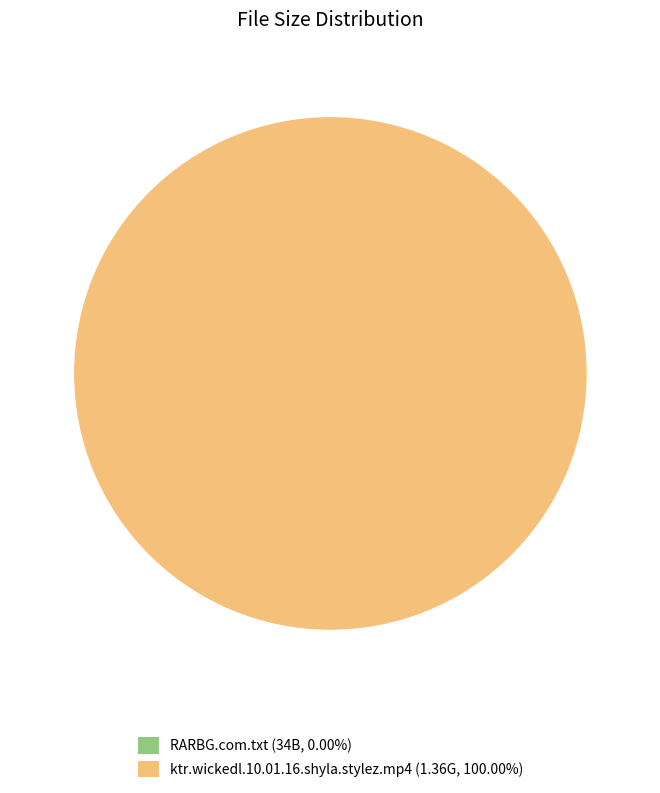

Does ktr.wickedl.10.01.16.shyla.stylez.mp4 (1.36G, 100.00%) represent more than half of the total?

Yes